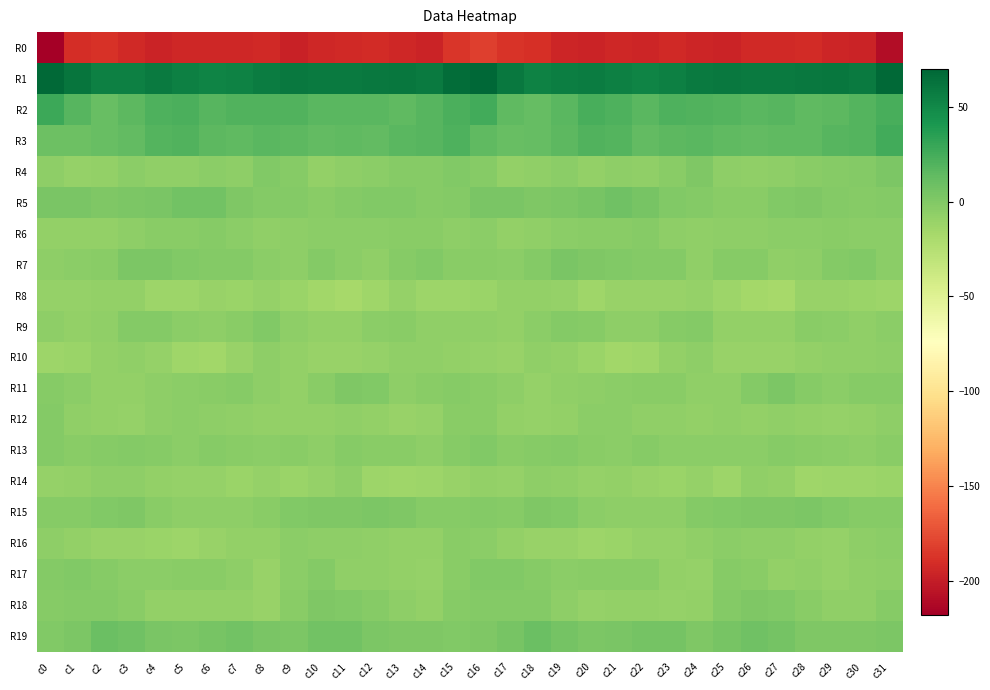

Which label corresponds to the largest value in the chart?

c16